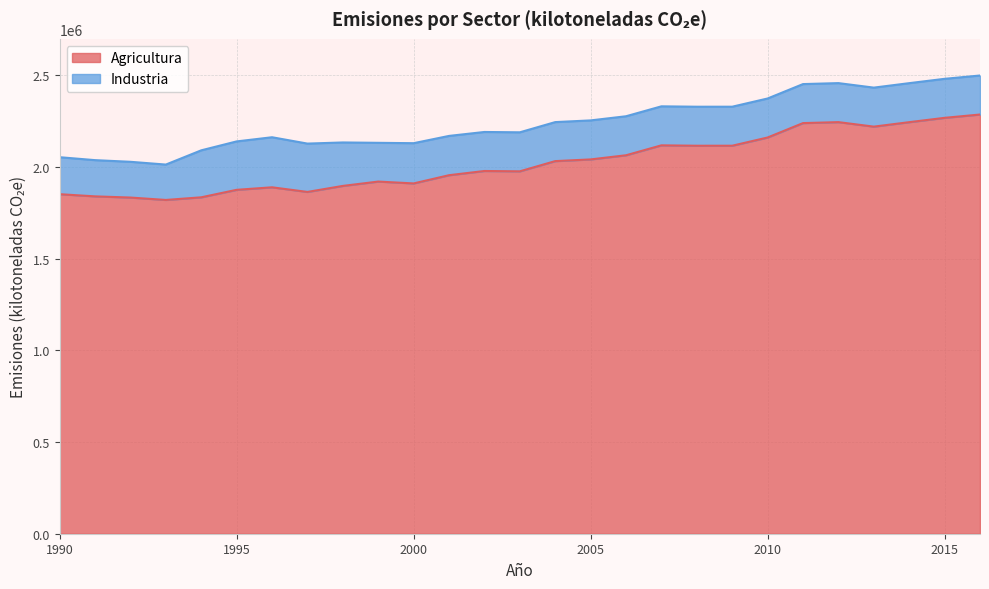

What is the approximate value at 1996, to the nearest 10?

1888940